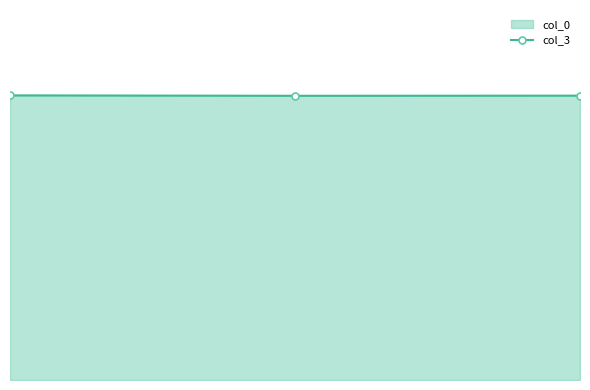

How many series are shown in this chart?

1